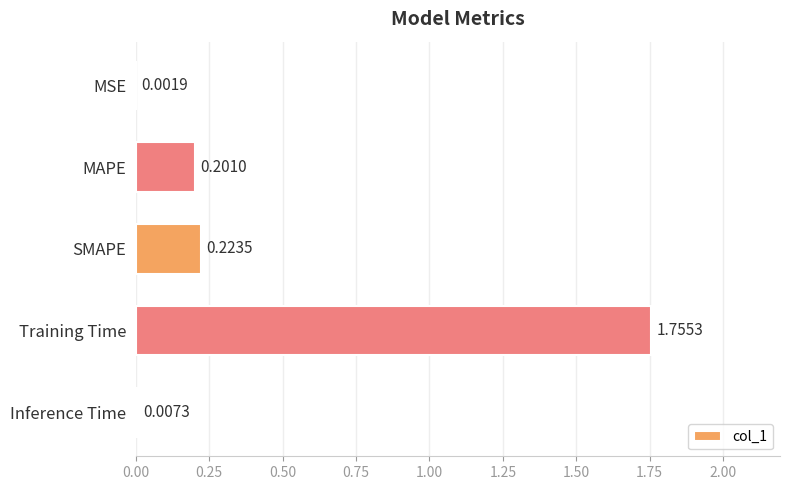

What is the sum of the values at Training Time and MAPE?

2.0